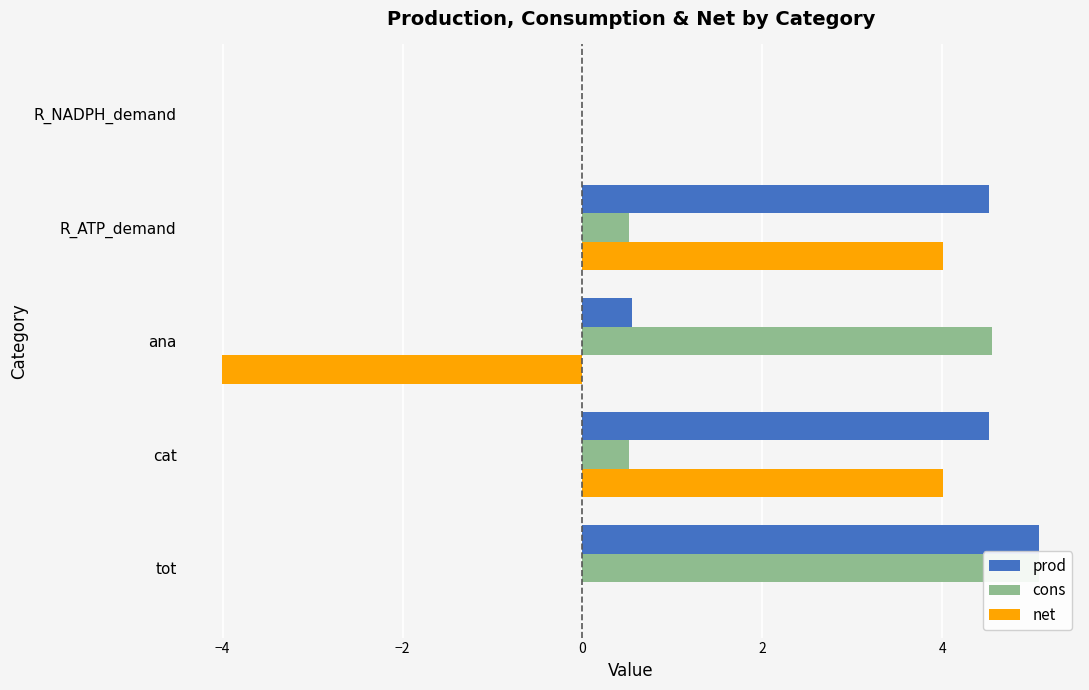

What is the difference between the second highest and minimum values in the cons series?

4.6